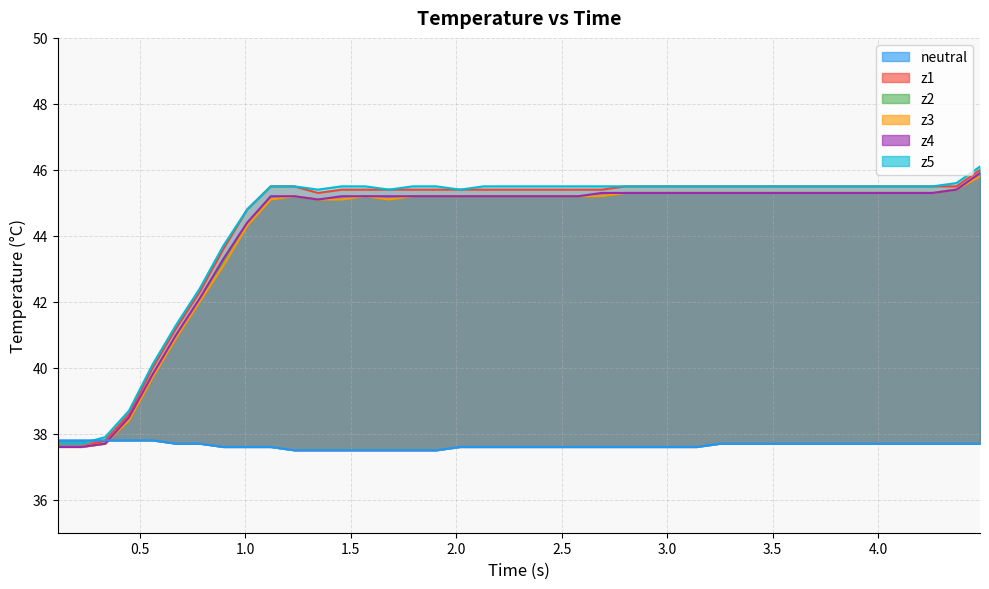

True or false: z1 and neutral cross at least once.

False